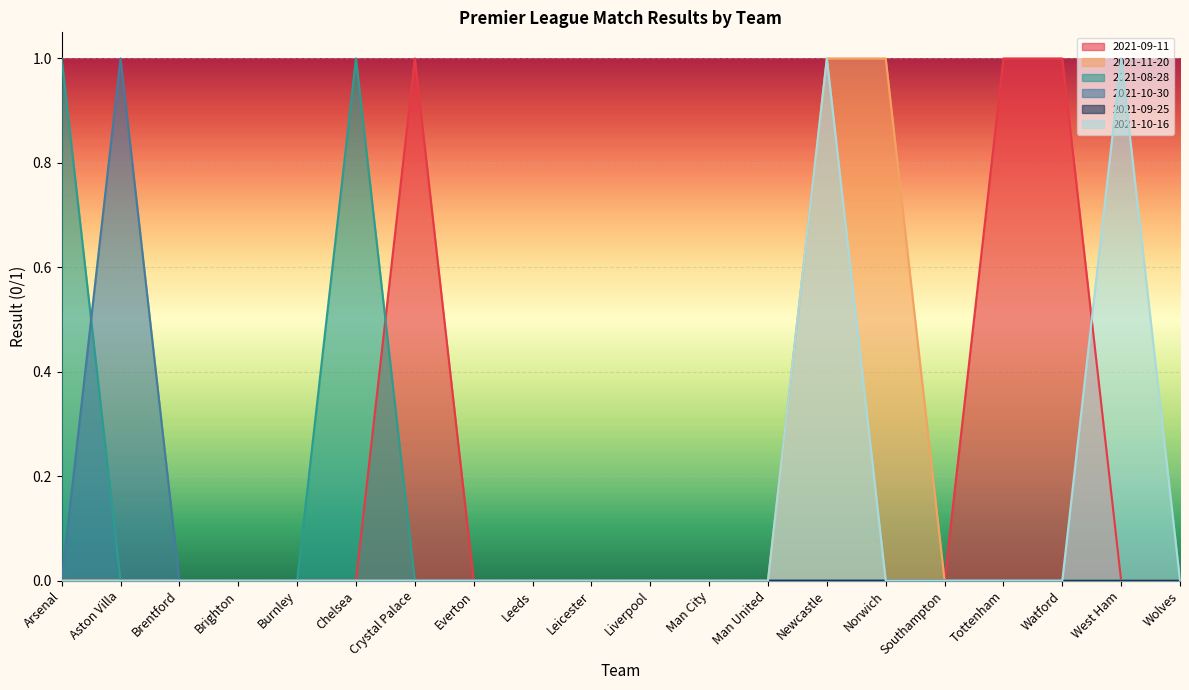

Which category has the highest value in the 2021-08-28 series?

Arsenal